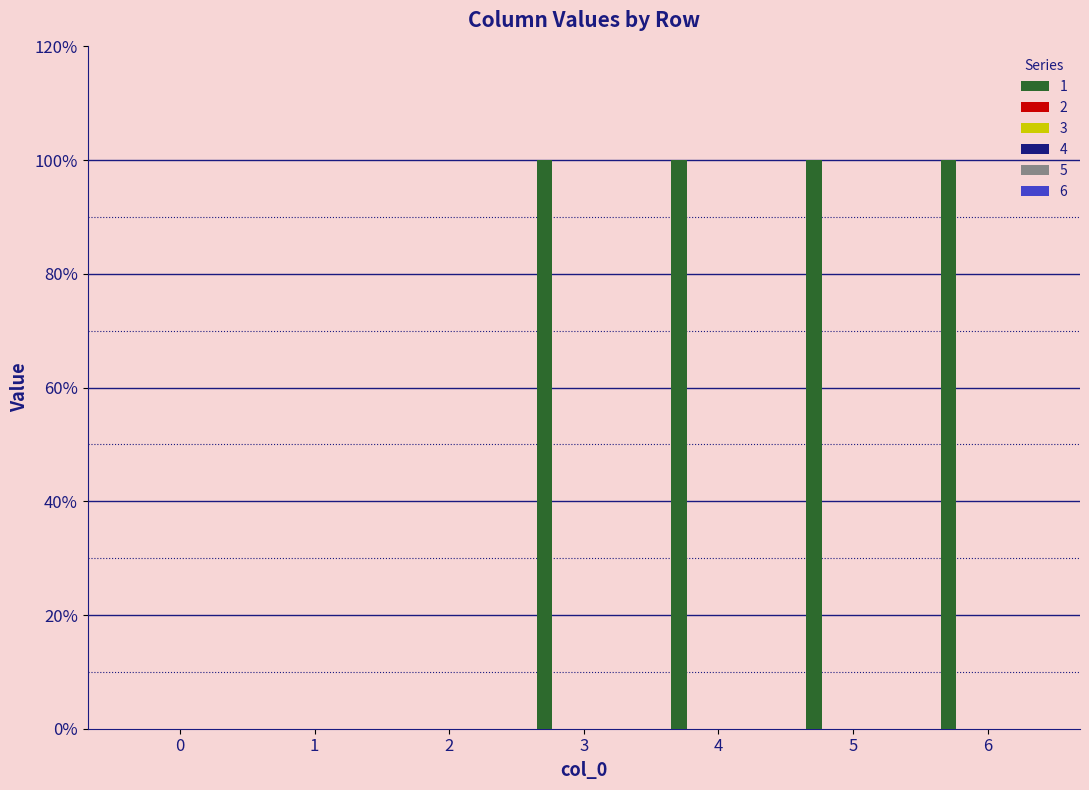

What is the sum of all values?

400